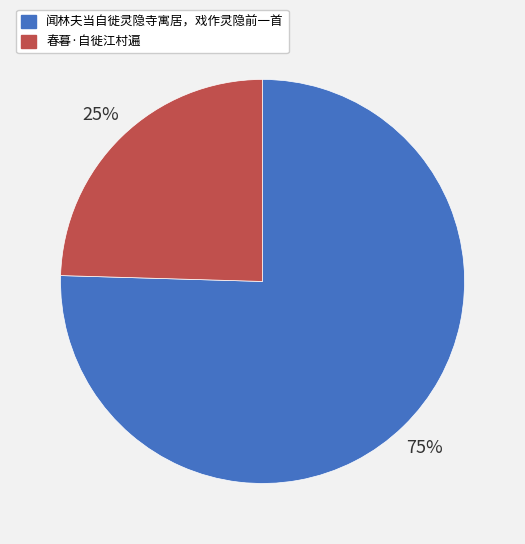

To the nearest percent, what is the combined percentage of 春暮·自徙江村遍 and 闻林夫当自徙灵隐寺寓居，戏作灵隐前一首?

100%